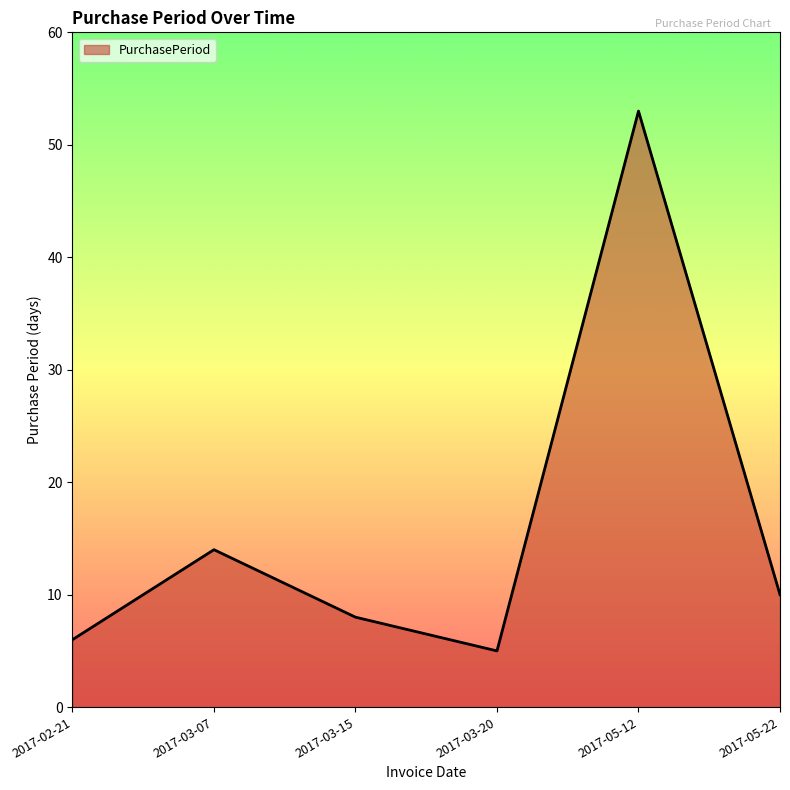

Reading right to left, what are all the values shown in this chart?

2017-05-22=10	2017-05-12=53	2017-03-20=5	2017-03-15=8	2017-03-07=14	2017-02-21=6